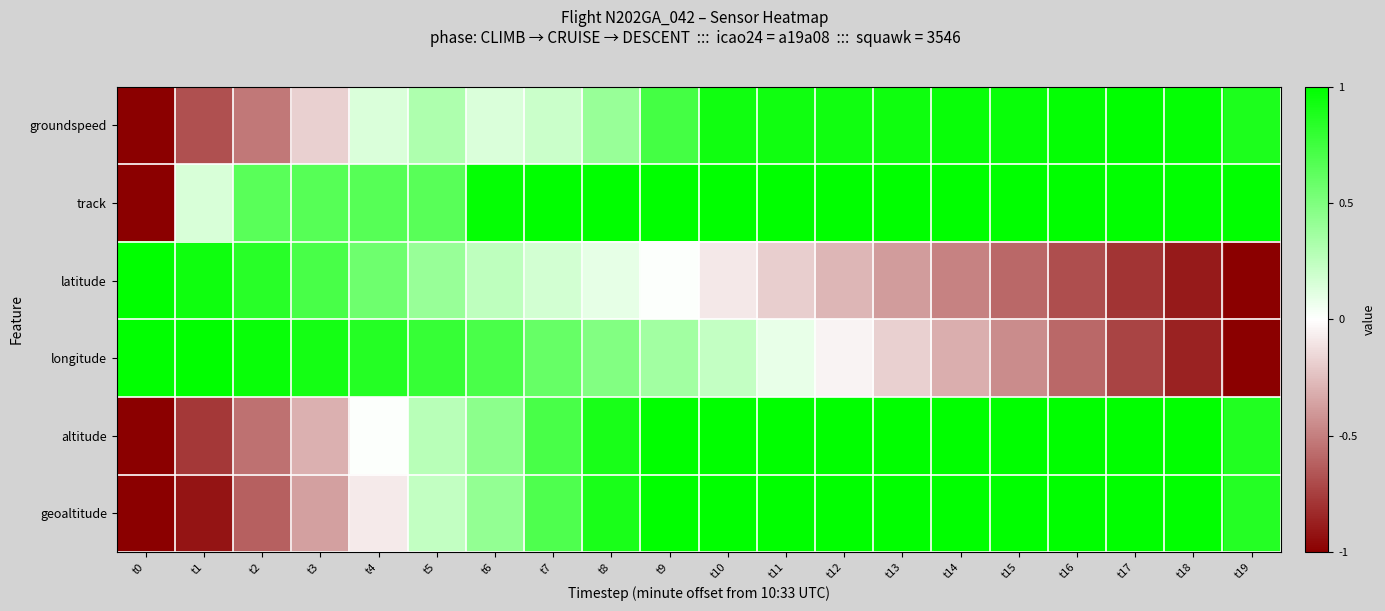

Which series has the largest total across all categories?

track